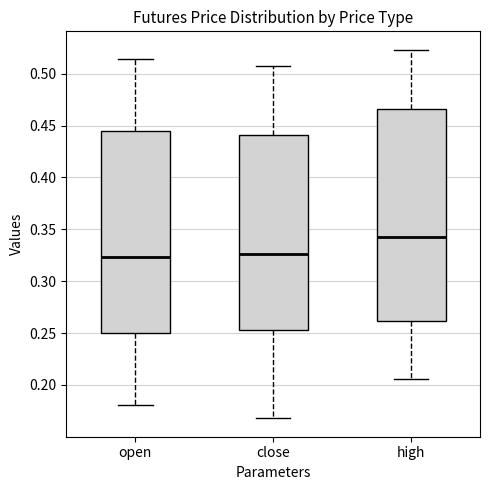

Which box is the tallest, from its lower edge to its upper edge?

high